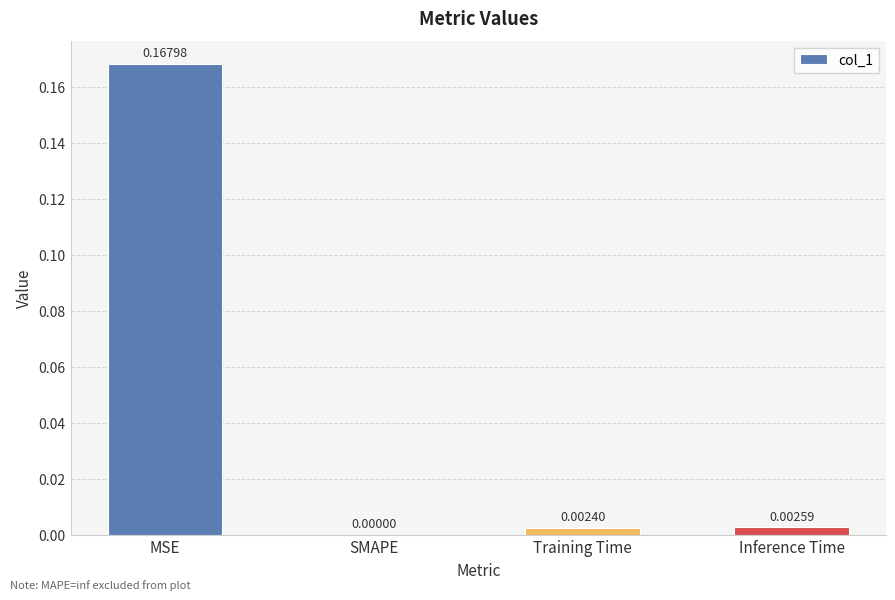

Which category has the highest value across all series?

MSE